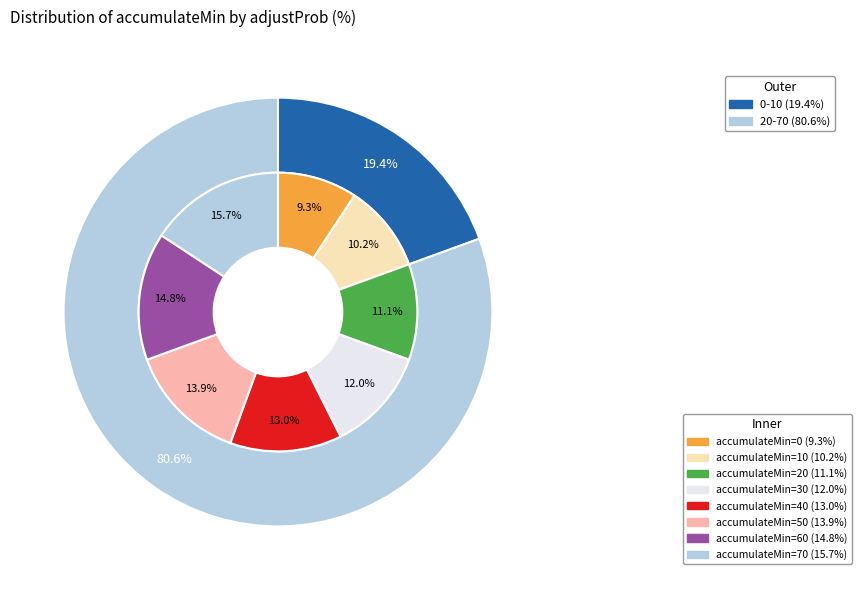

What is the largest slice in the pie chart?

70